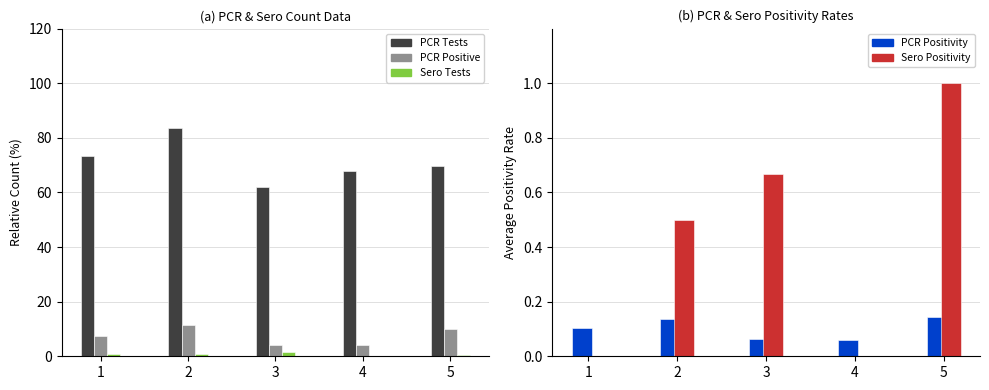

Is the value of Sero Tests at 1 greater than the value of PCR Positive at 1?

No